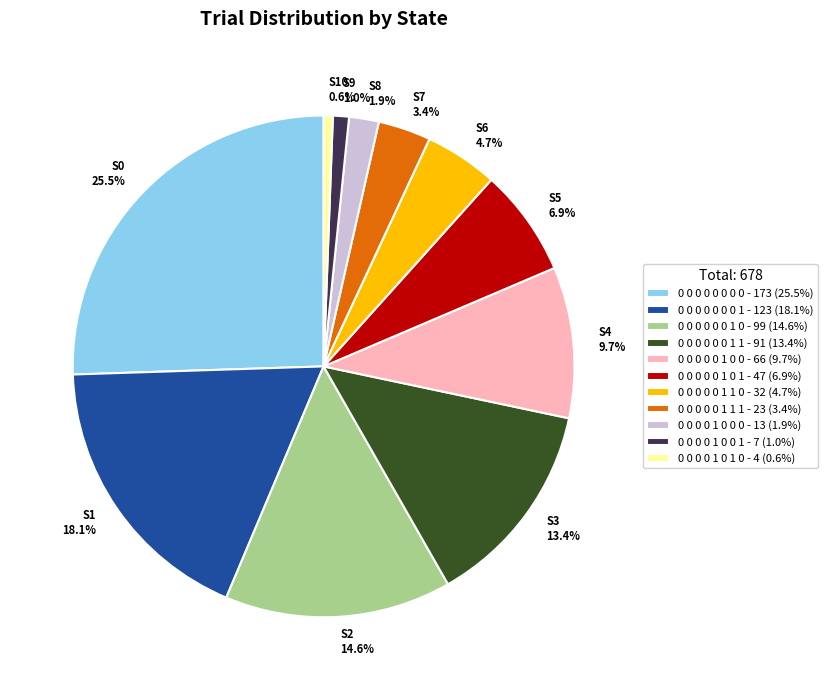

Is the sum of 0 0 0 0 1 0 0 1 and 0 0 0 0 0 0 0 1 greater than half?

No